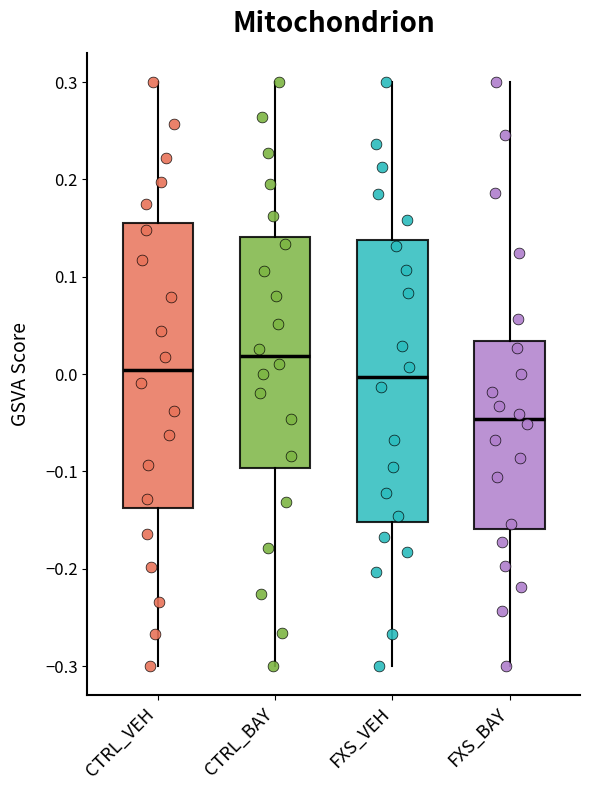

Where does the lower whisker of the box for FXS_BAY end on the y-axis? The values are not printed on the chart, so give them approximately, as read against the axis.

-0.30